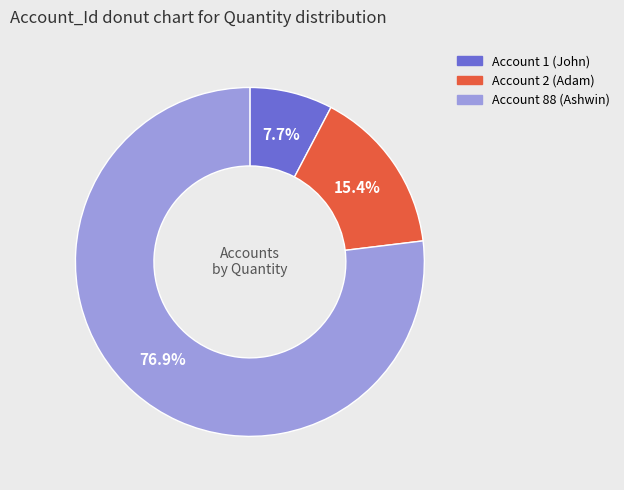

Is there any slice that represents more than half of the pie?

Yes